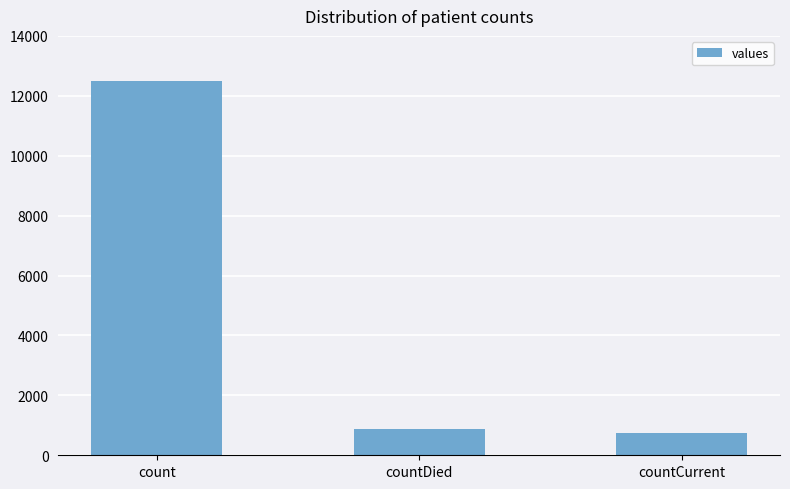

The chart shows a value of 1375 at countDied. True or false?

False